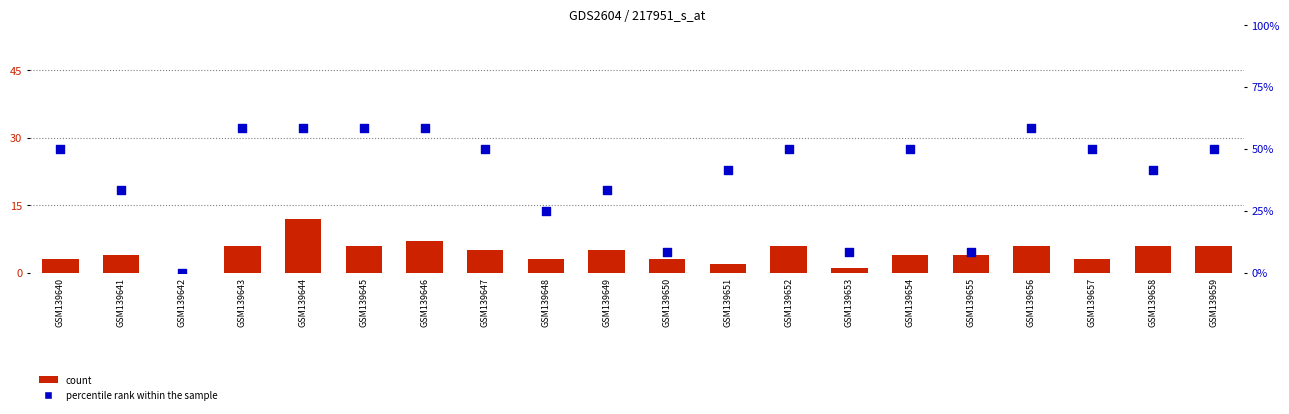

Is the value of percentile rank within the sample at GSM139652 greater than the value of count at GSM139653?

Yes